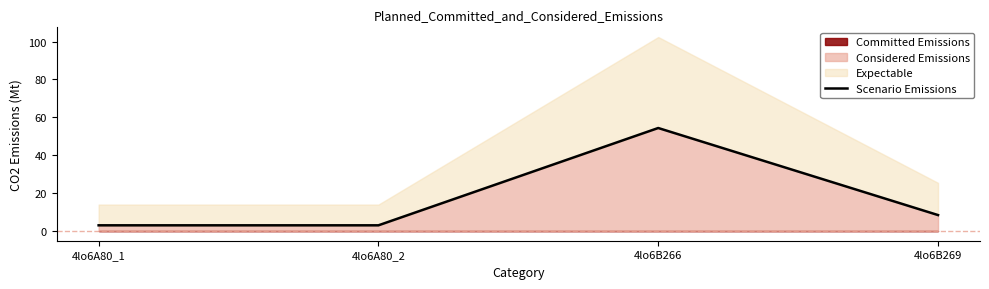

The value at 4lo6B266 is 54.4. True or false?

True